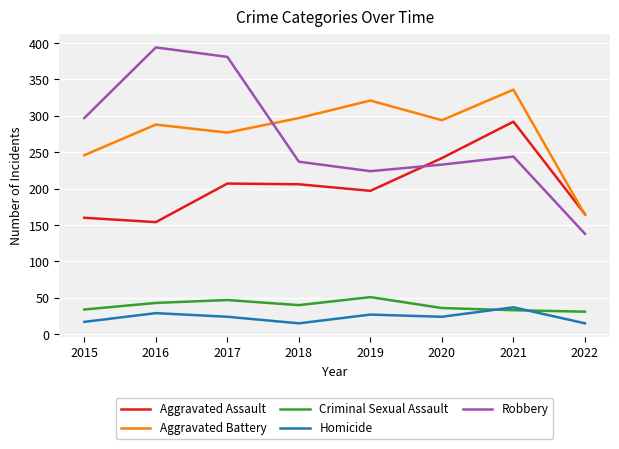

True or false: Aggravated Assault and Homicide cross at least once.

False